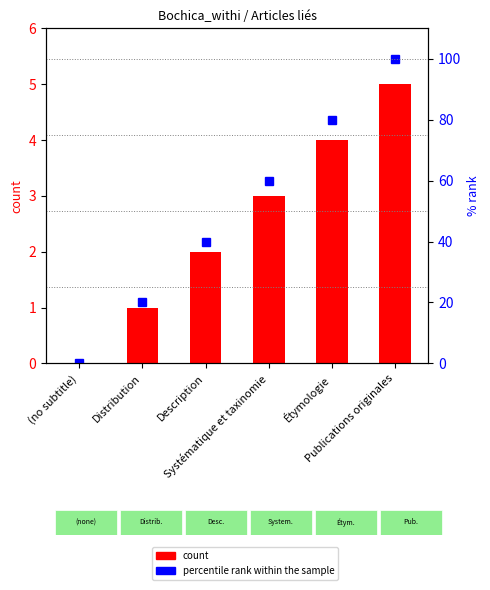

Is the value of percentile rank within the sample at Description greater than the value of count at Systématique et taxinomie?

Yes